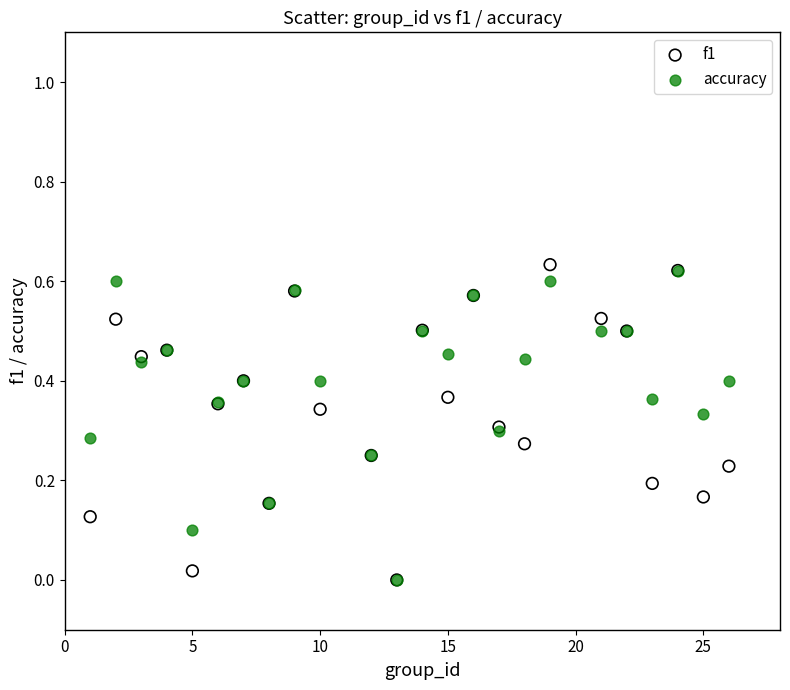

What are all the series names shown in the legend?

f1, accuracy